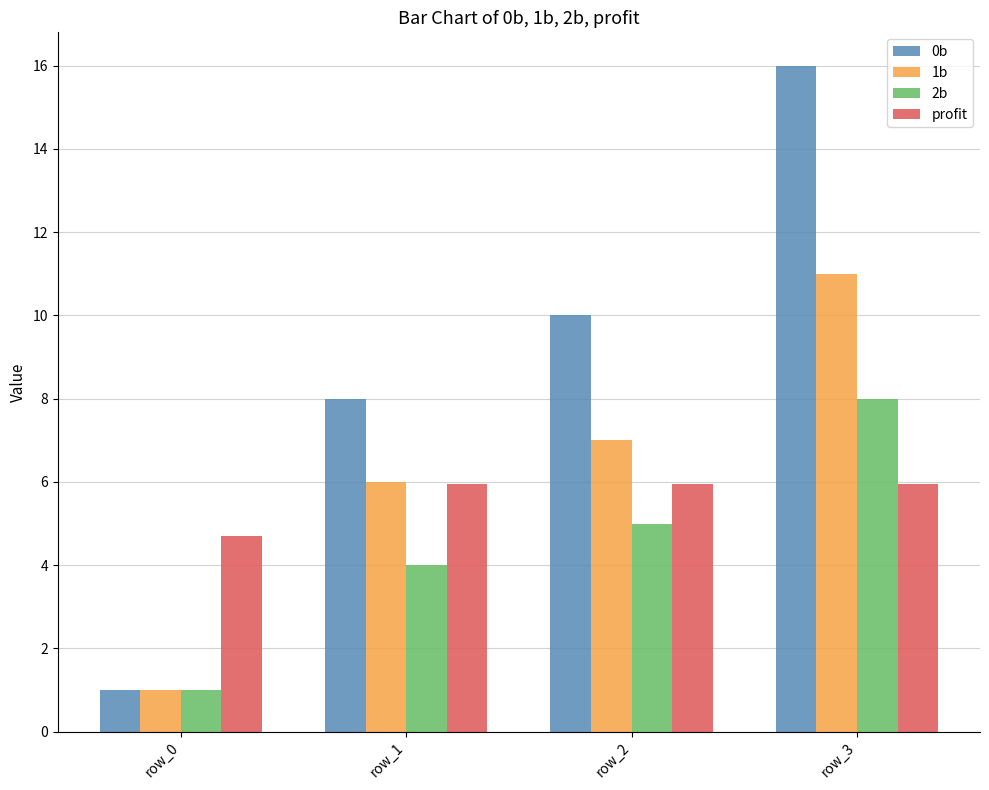

What is the minimum value for 1b?

1.0